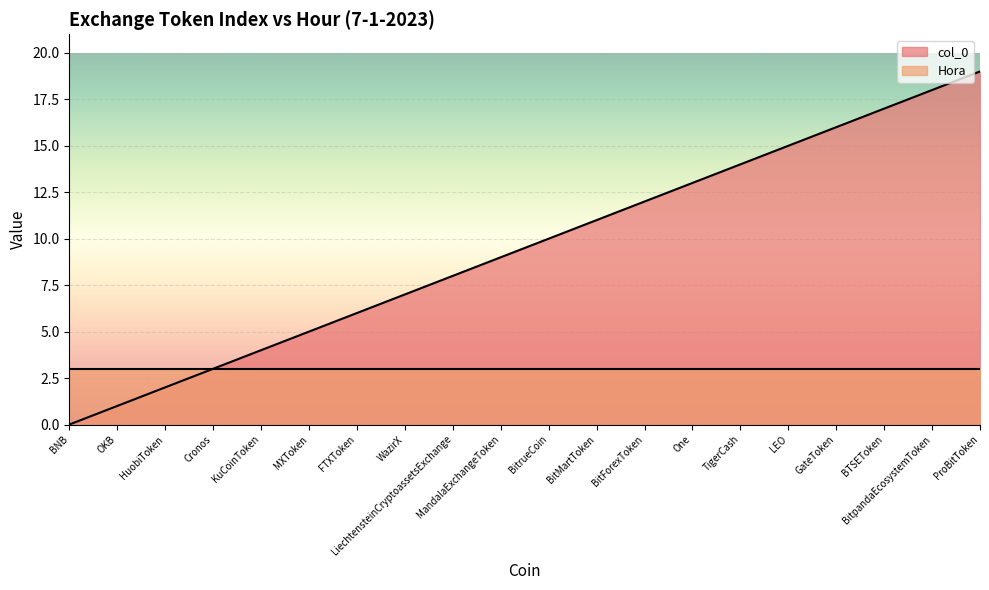

What is the label of the 18th point from the right?

HuobiToken